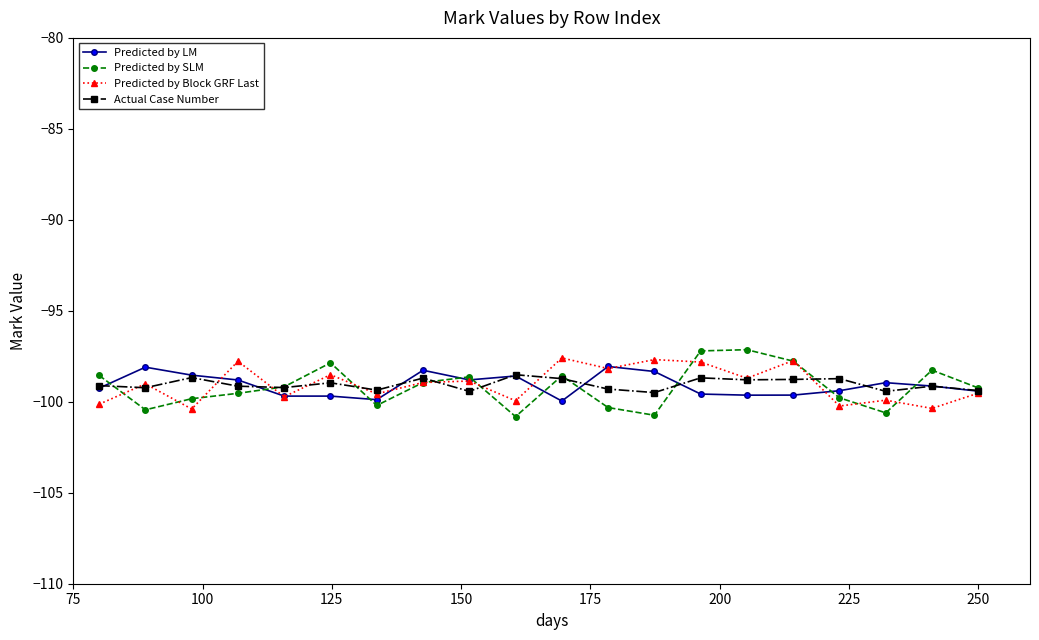

How many lines are shown in the chart?

4